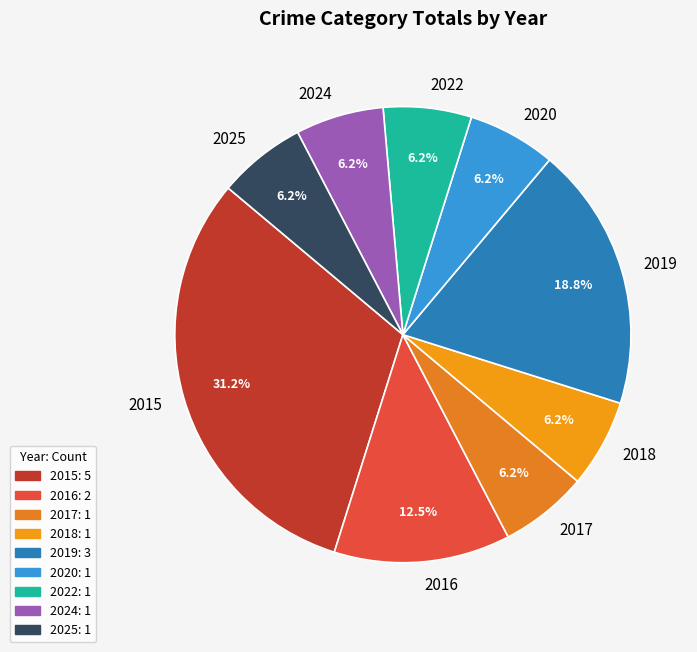

Which category has the biggest portion of the pie?

2015